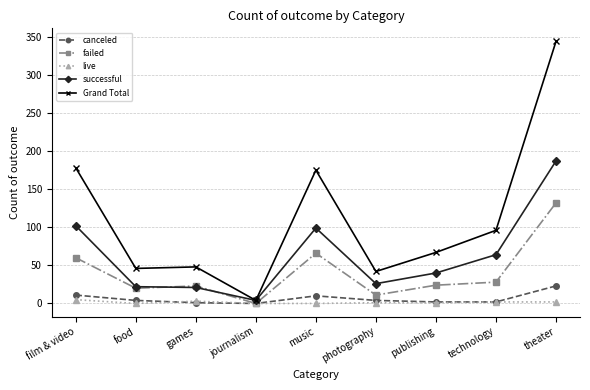

The value of Grand Total at theater is 344. True or false?

True